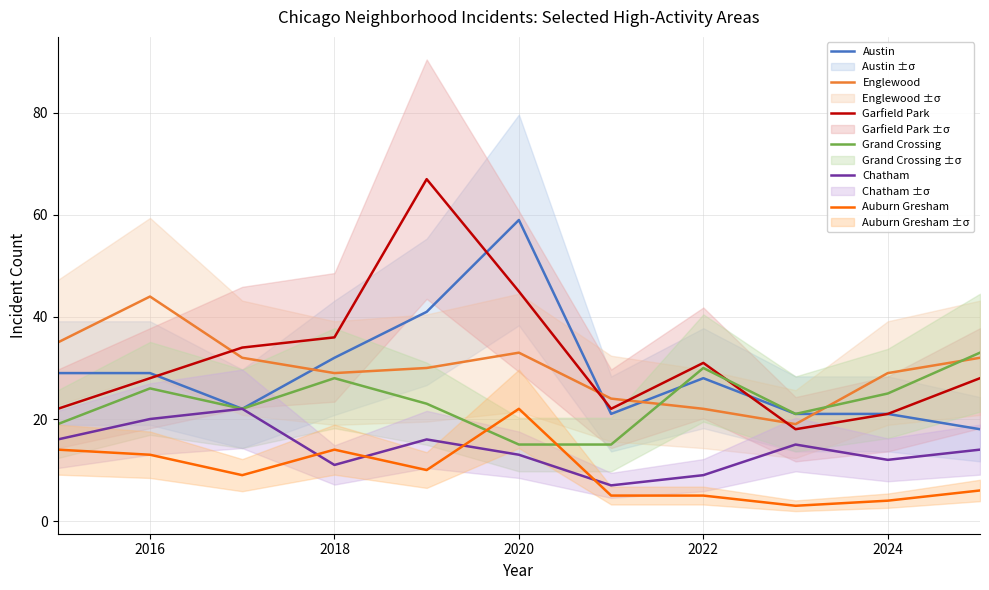

True or false: Englewood and Chatham intersect in this chart.

False